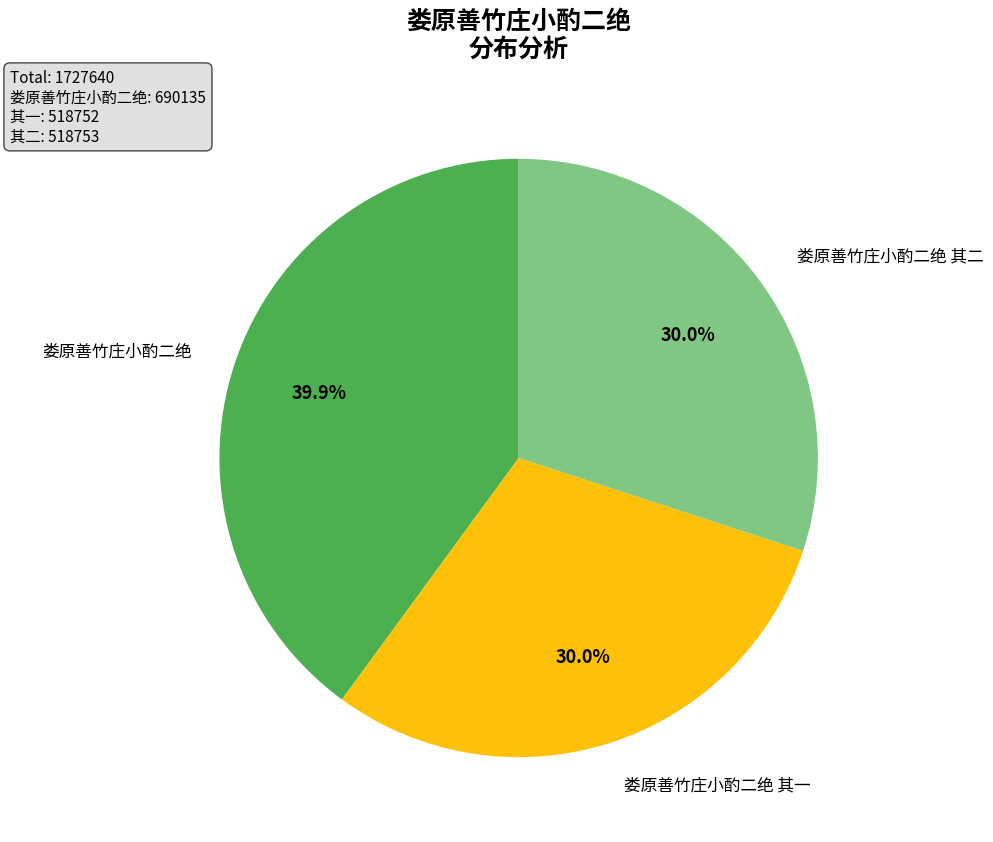

Is there a majority slice in this chart?

No